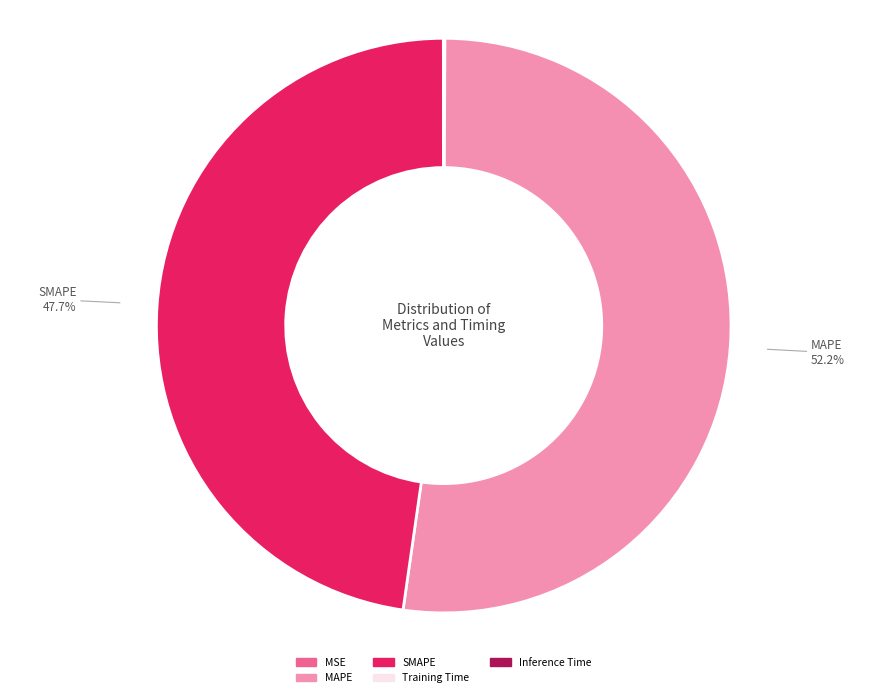

Which category has the biggest portion of the pie?

MAPE